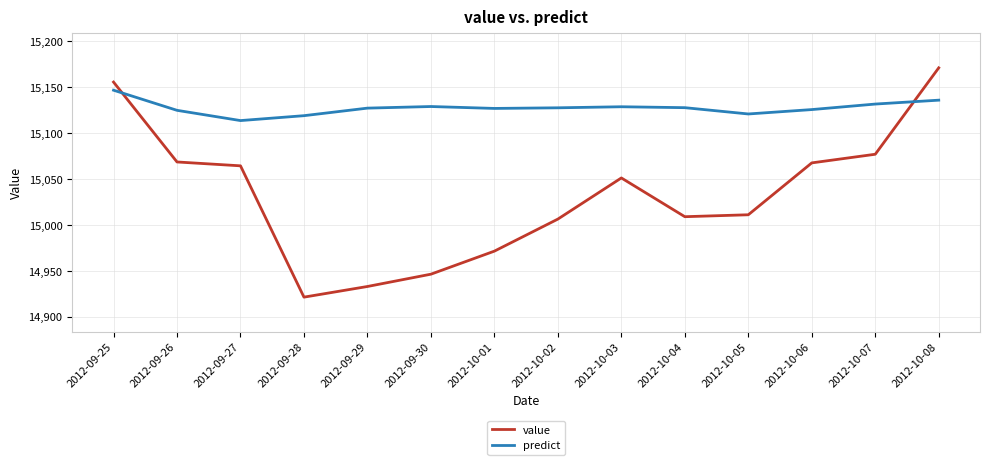

What is the difference between the value values at 2012-09-25 and 2012-10-03?

104.4